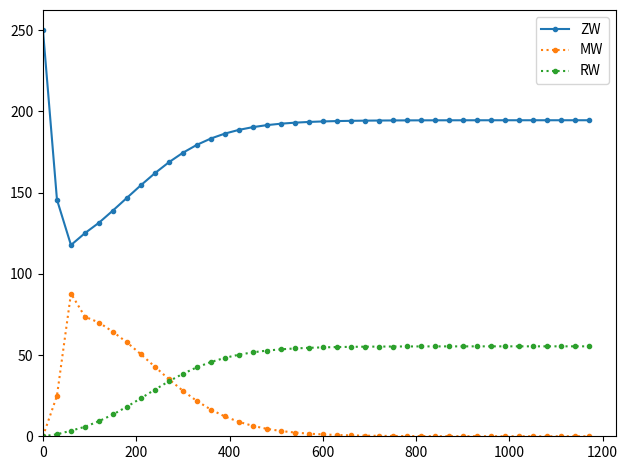

What is the value of the MW point at the 9th from the left?

42.8